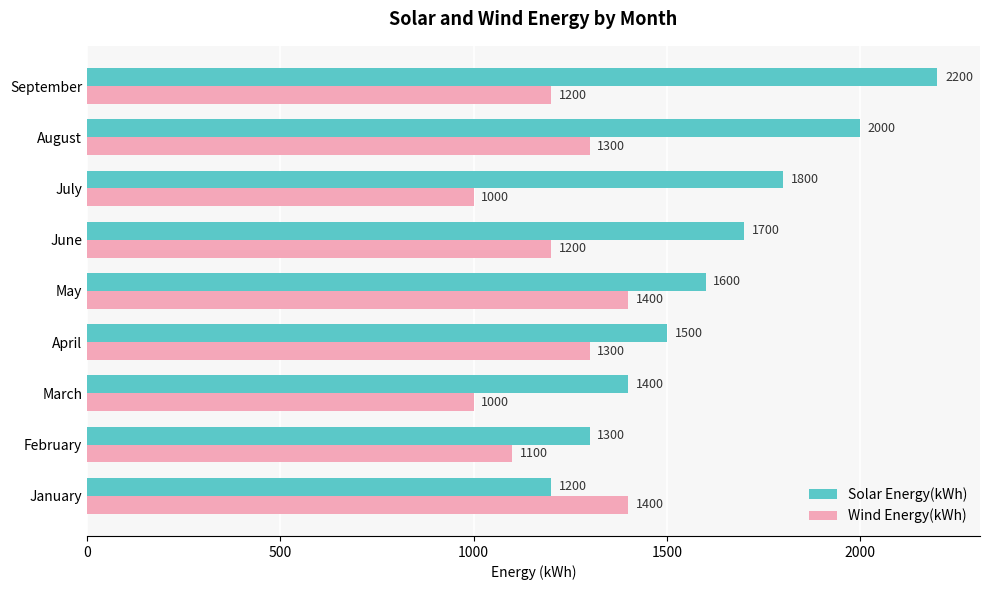

What is the minimum value shown in the chart?

1000